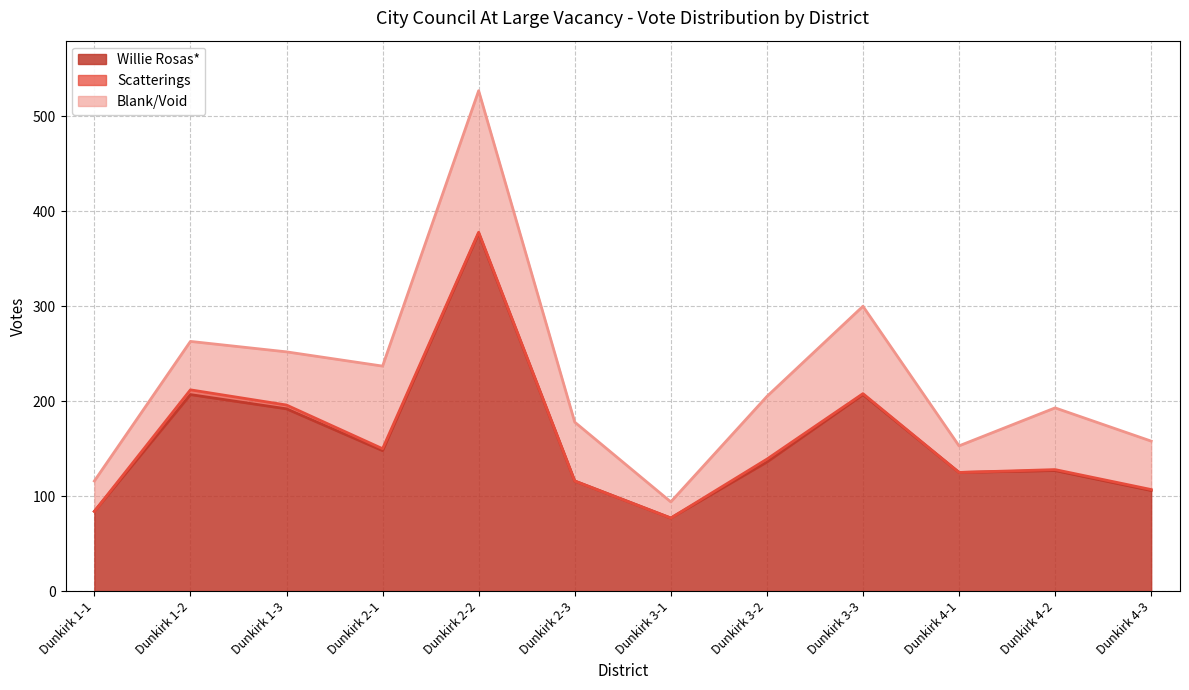

How many lines are shown in the chart?

3